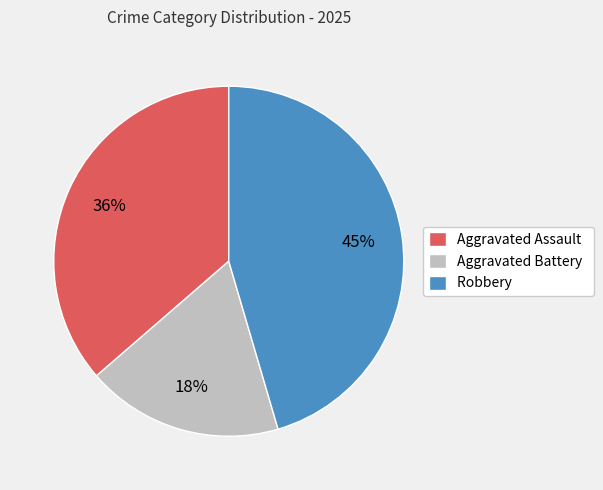

To the nearest percent, what portion does Aggravated Assault represent?

36%